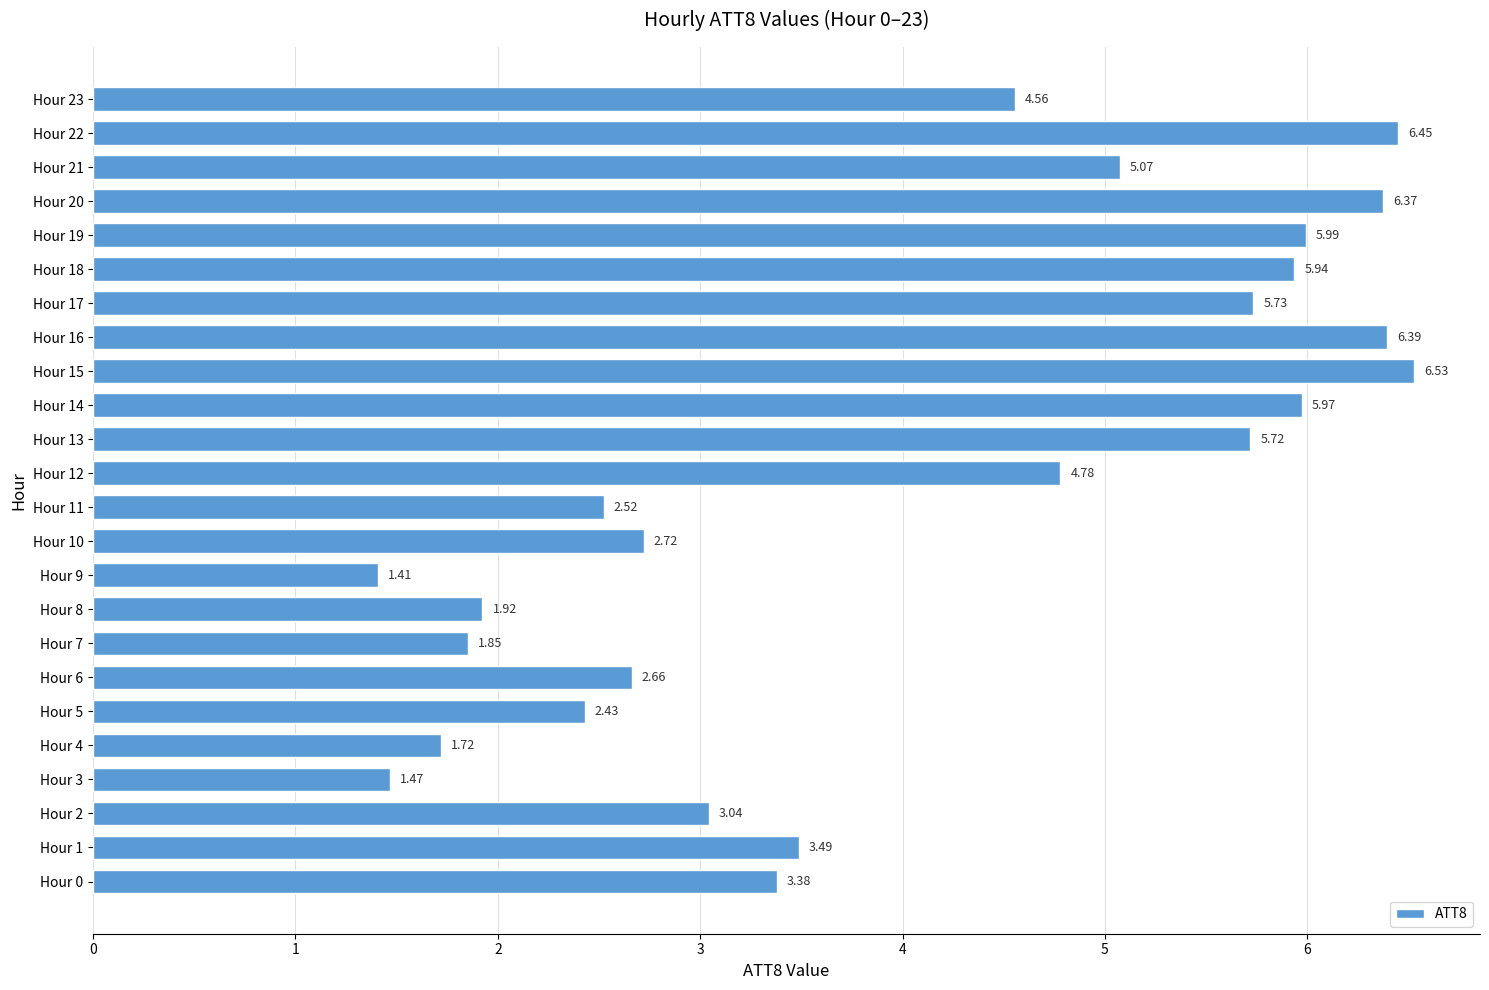

At which category does the chart reach its peak across all series?

Hour 15